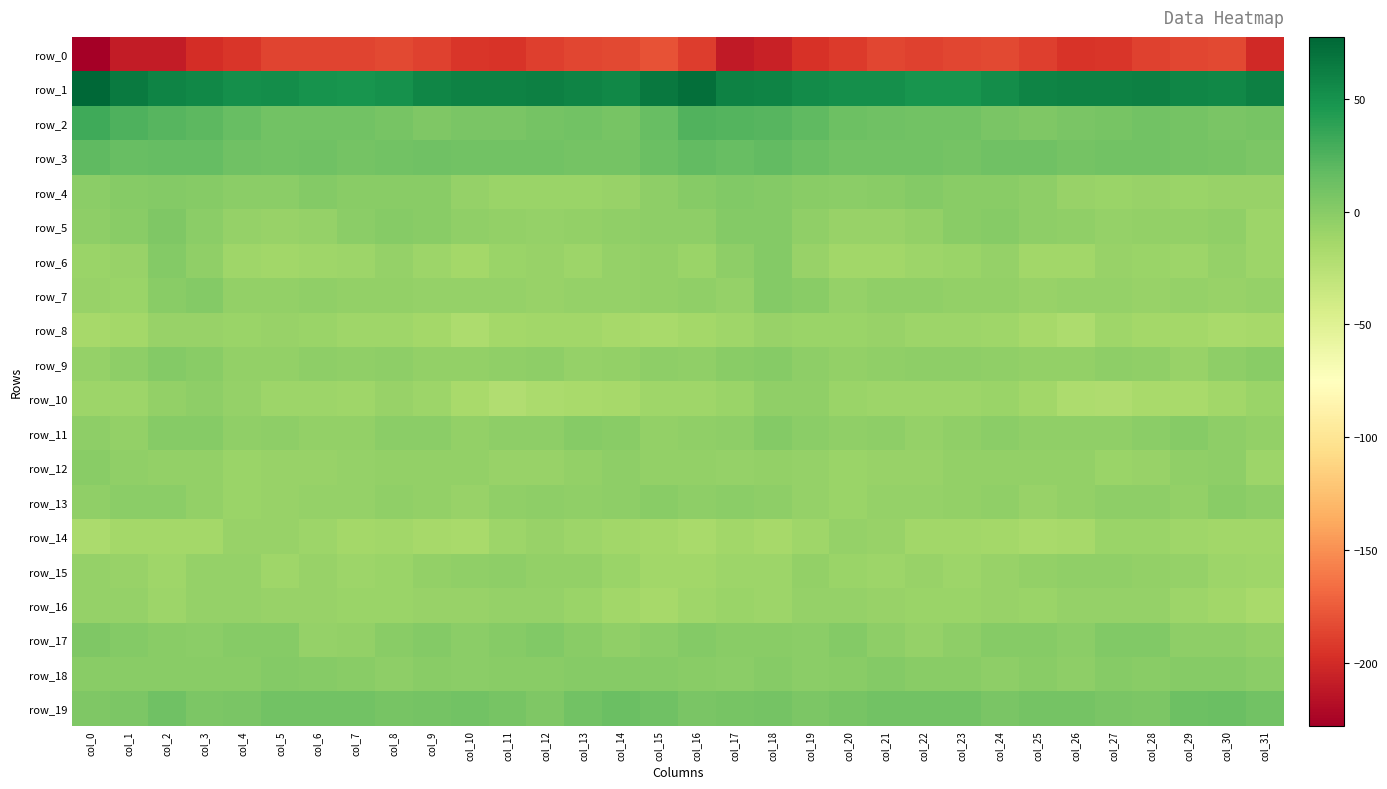

True or false: row_8 has a value of -24.7 at col_10.

False